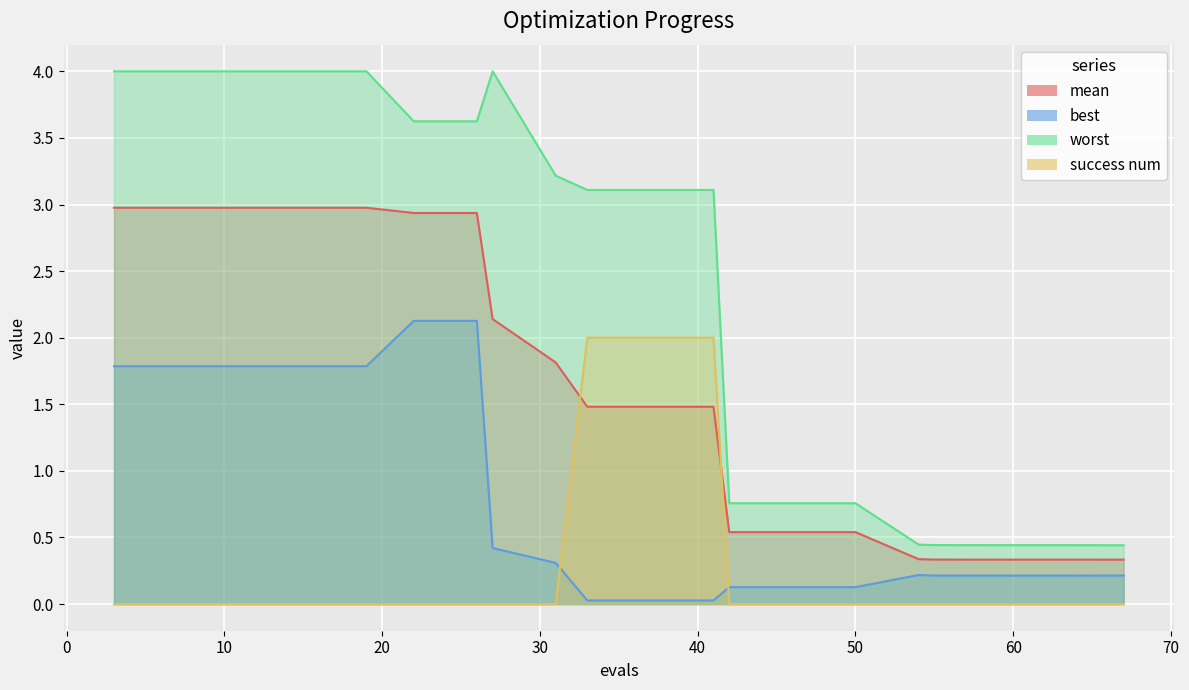

True or false: mean has a value of 0.3 at 54.

True